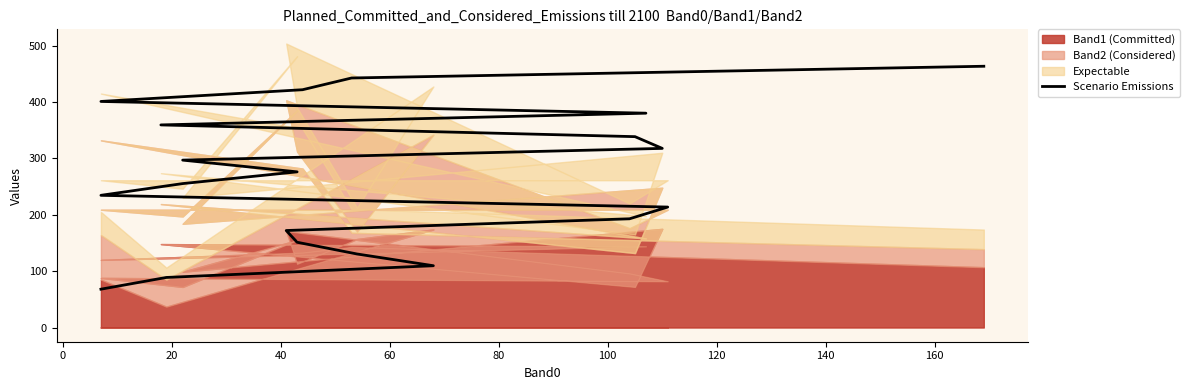

What is the value of the 19th point from the left?

442.6